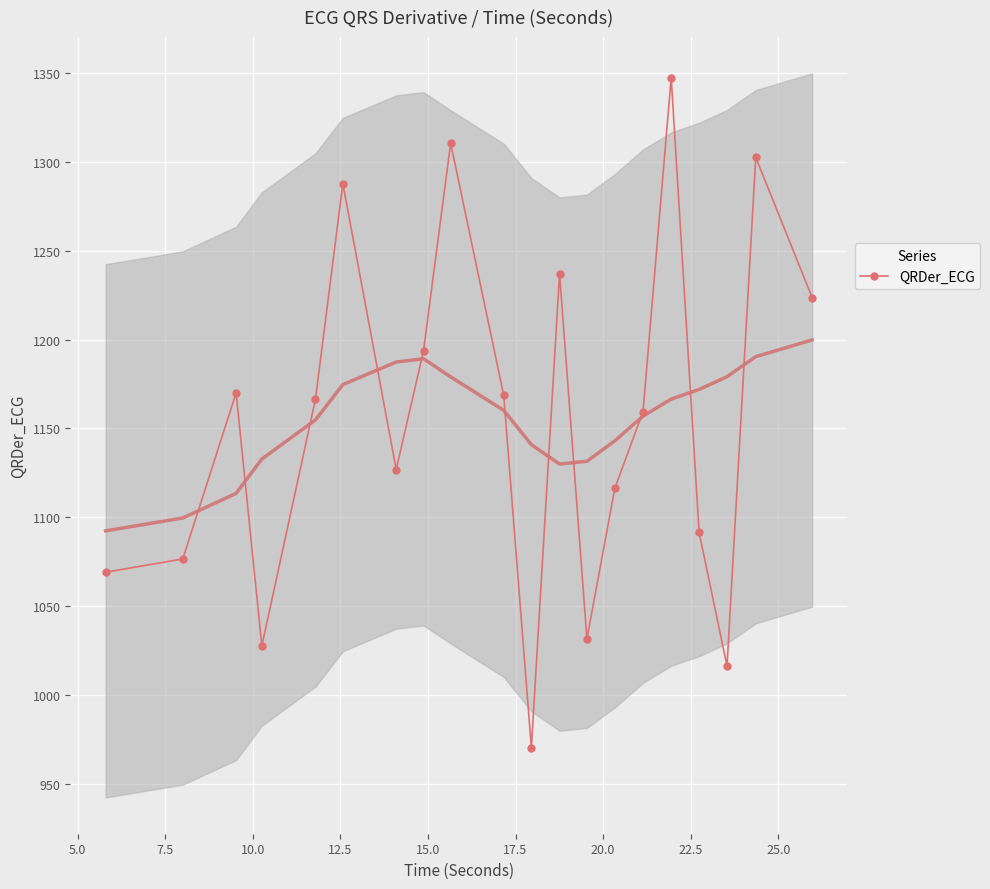

Reading left to right, what are all the values shown in this chart?

1069.1	1076.6	1170.0	1027.7	1166.5	1287.8	1126.9	1193.8	1310.5	1168.6	970.3	1237.1	1031.7	1116.3	1159.5	1347.4	1091.5	1016.3	1302.5	1223.7